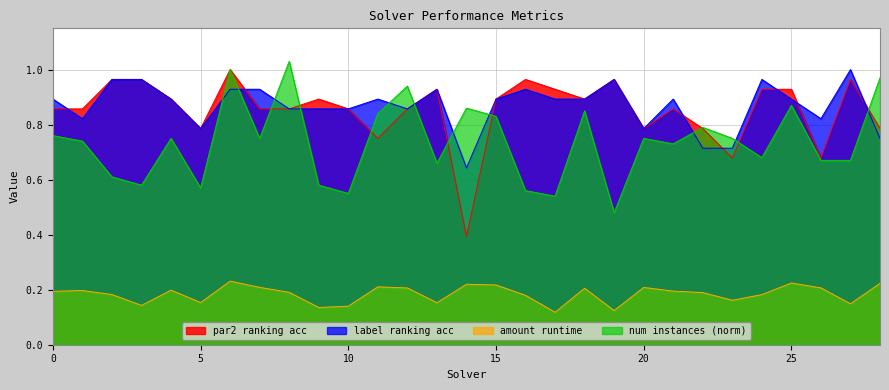

Reading right to left, transcribe all the data shown in this chart.

par2_ranking_acc: 0.8	1.0	0.7	0.9	0.9	0.7	0.8	0.9	0.8	1.0	0.9	0.9	1.0	0.9	0.4	0.9	0.9	0.8	0.9	0.9	0.9	0.9	1.0	0.8	0.9	1.0	1.0	0.9	0.9
label_ranking_acc: 0.8	1.0	0.8	0.9	1.0	0.7	0.7	0.9	0.8	1.0	0.9	0.9	0.9	0.9	0.6	0.9	0.9	0.9	0.9	0.9	0.9	0.9	0.9	0.8	0.9	1.0	1.0	0.8	0.9
amount_runtime: 0.2	0.1	0.2	0.2	0.2	0.2	0.2	0.2	0.2	0.1	0.2	0.1	0.2	0.2	0.2	0.2	0.2	0.2	0.1	0.1	0.2	0.2	0.2	0.2	0.2	0.1	0.2	0.2	0.2
num_instances_norm: 1.0	0.7	0.7	0.9	0.7	0.8	0.8	0.7	0.8	0.5	0.8	0.5	0.6	0.8	0.9	0.7	0.9	0.8	0.6	0.6	1.0	0.8	1.0	0.6	0.8	0.6	0.6	0.7	0.8